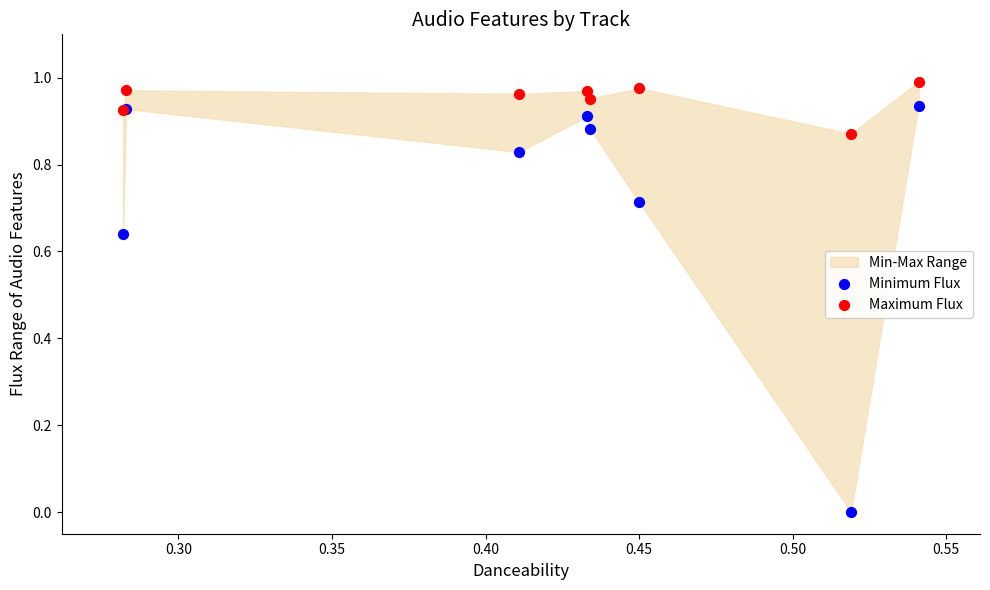

What is the X range (max minus min) for the scatter plot?

0.3